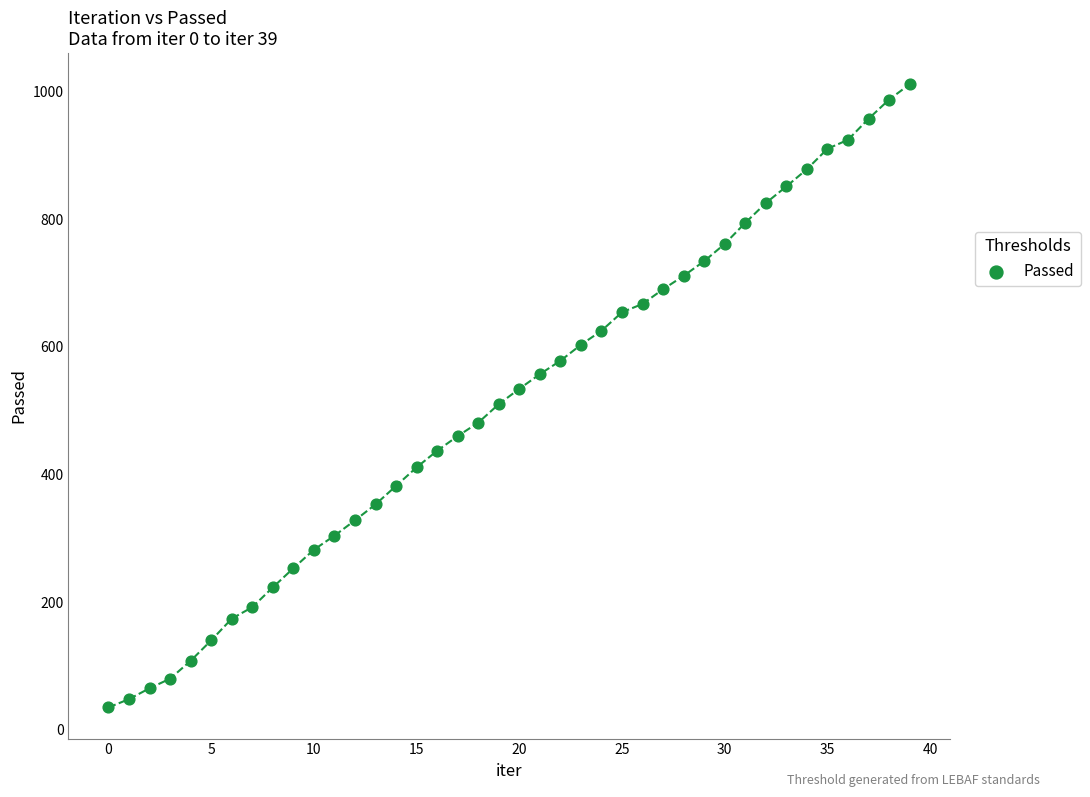

What is the range of Y values (max minus min)?

976